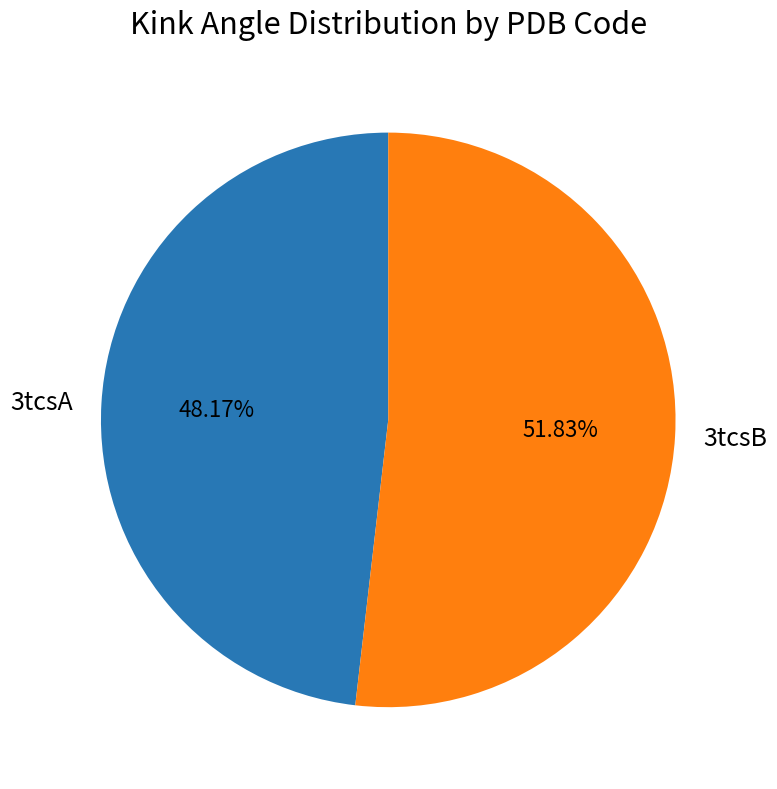

To the nearest percent, what is the difference between the largest and smallest slice percentages?

4%